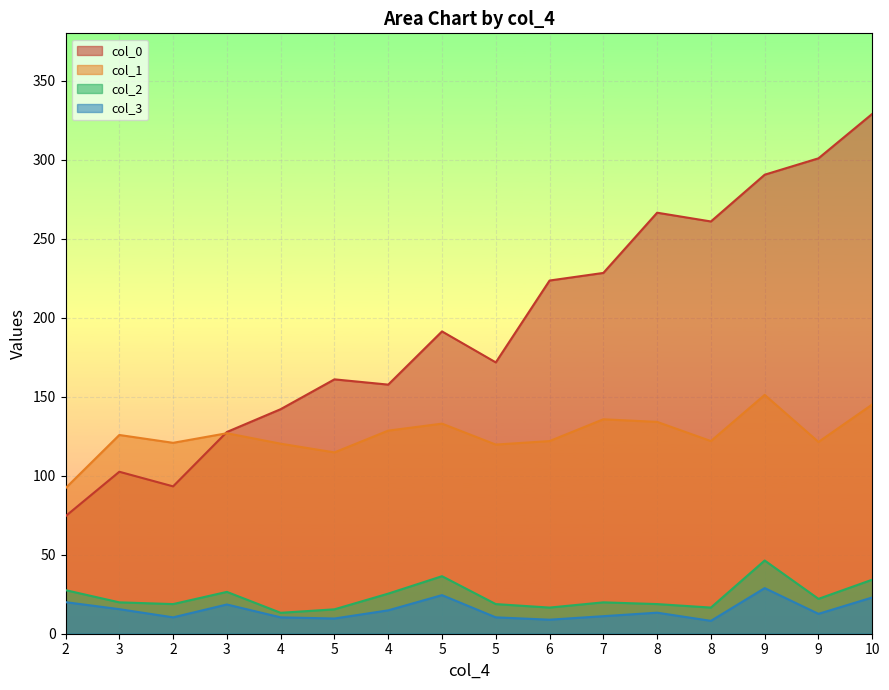

What are all the series names shown in the legend?

col_0, col_1, col_2, col_3